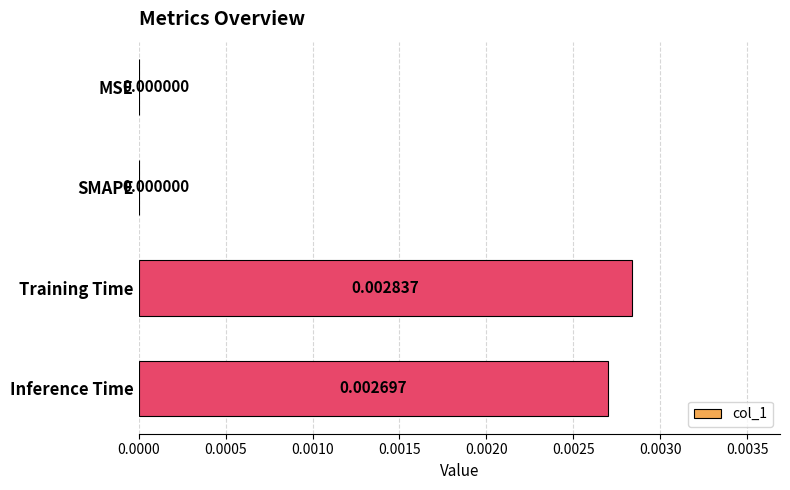

Which has a higher value, Training Time or MSE?

Training Time